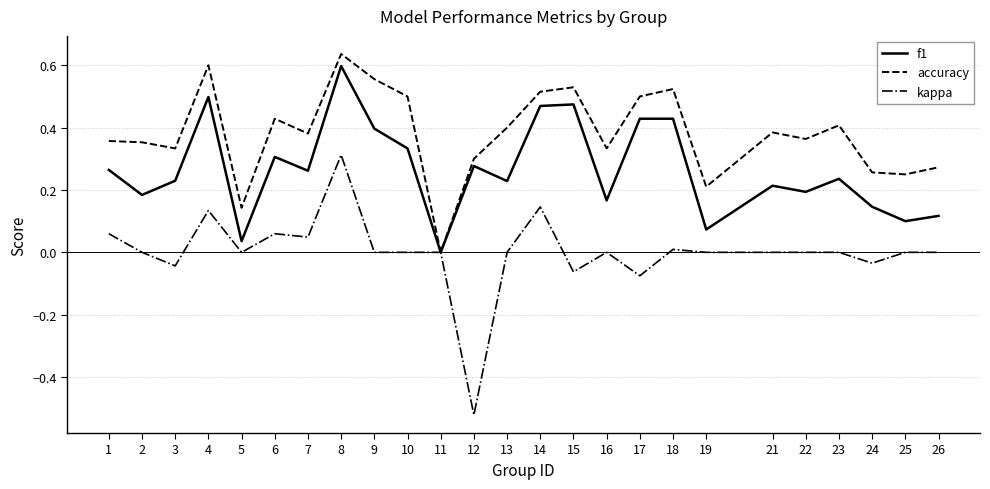

True or false: accuracy has more than 0 interior local peaks.

True